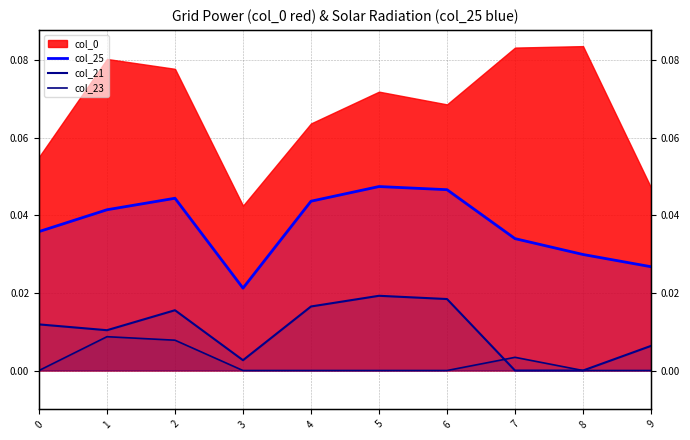

List the labels in order of col_21 value, largest first.

5, 6, 4, 2, 0, 1, 9, 3, 7, 8